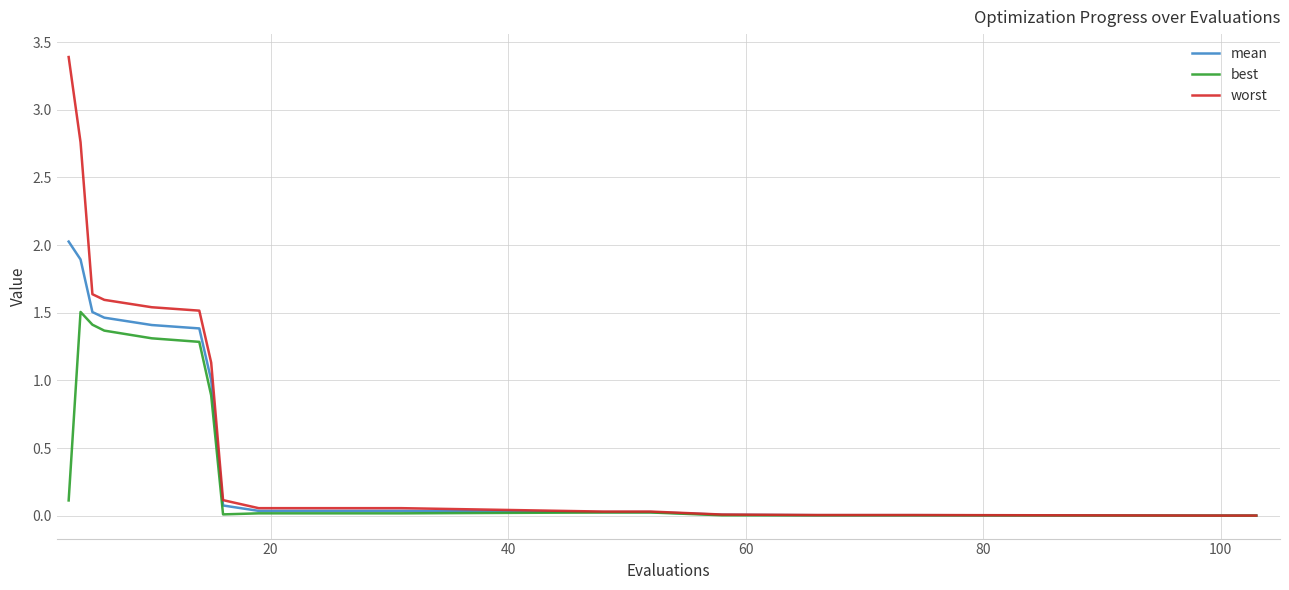

Count the number of categories in the chart.

20